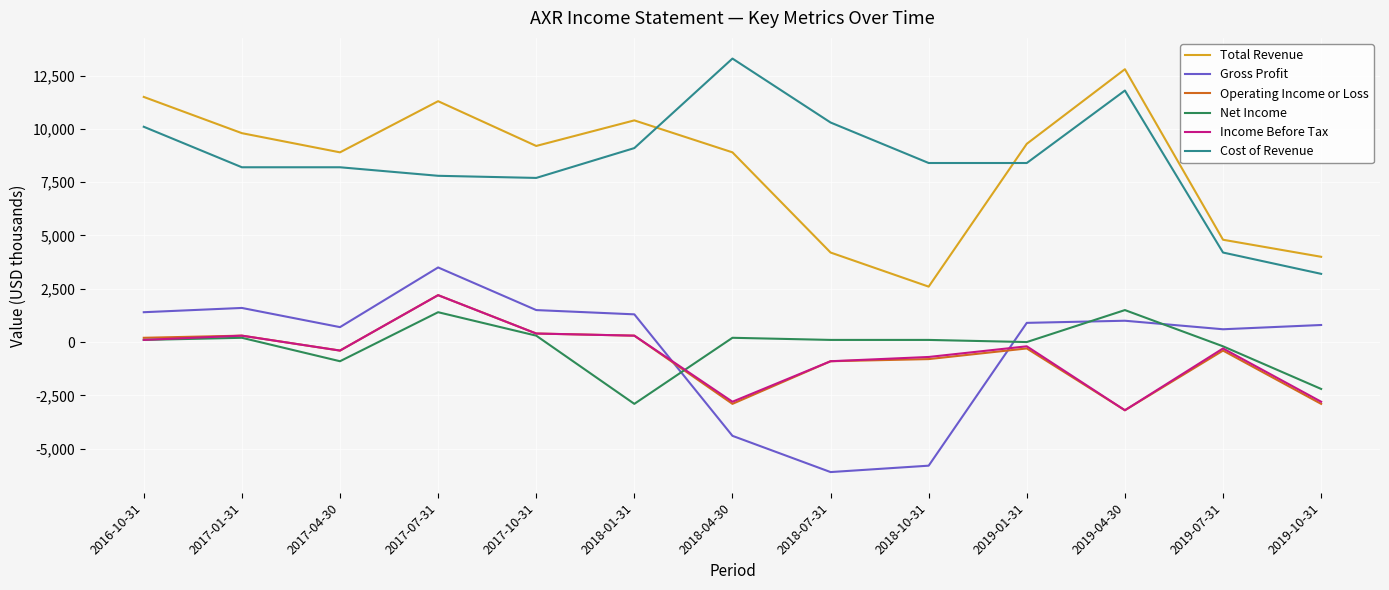

True or false: Income Before Tax and Total Revenue cross at least once.

False